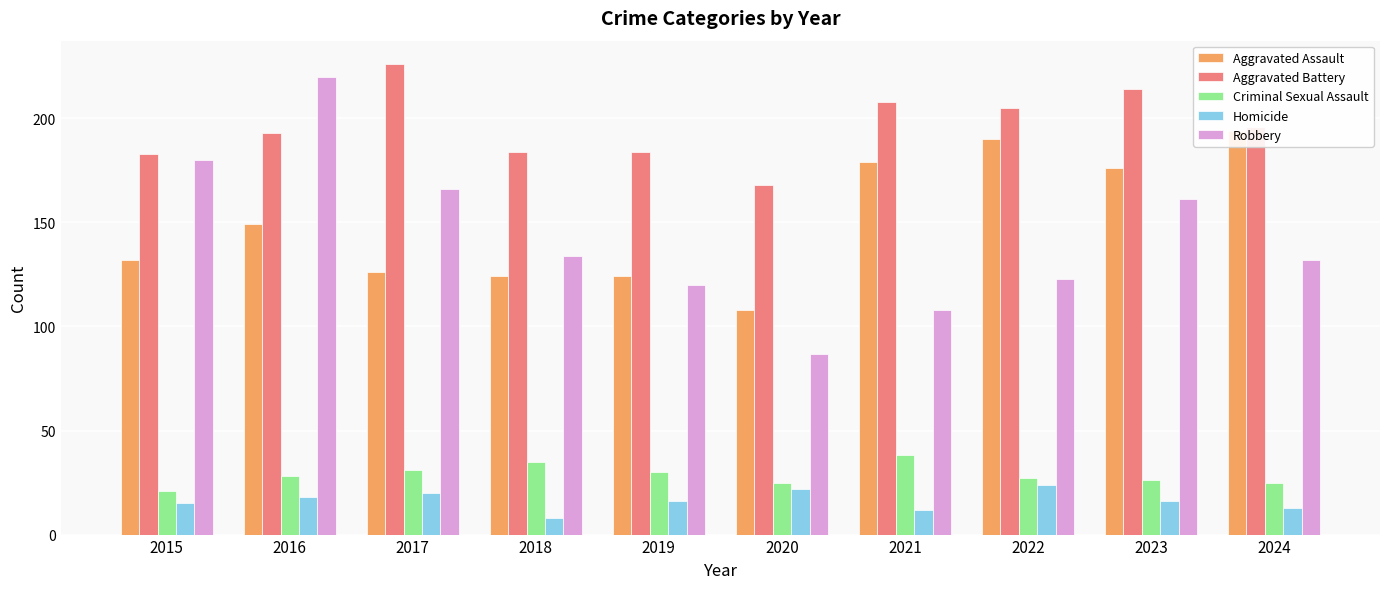

What is the difference between the Aggravated Assault values at 2015 and 2016?

17